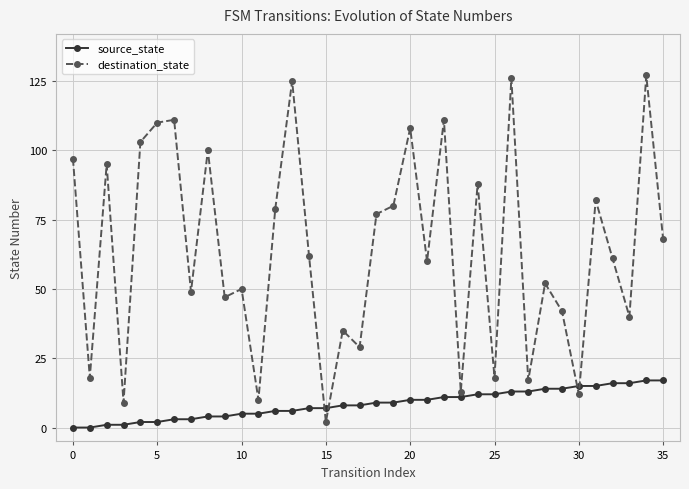

True or false: destination_state has more than 1 interior local peaks.

True